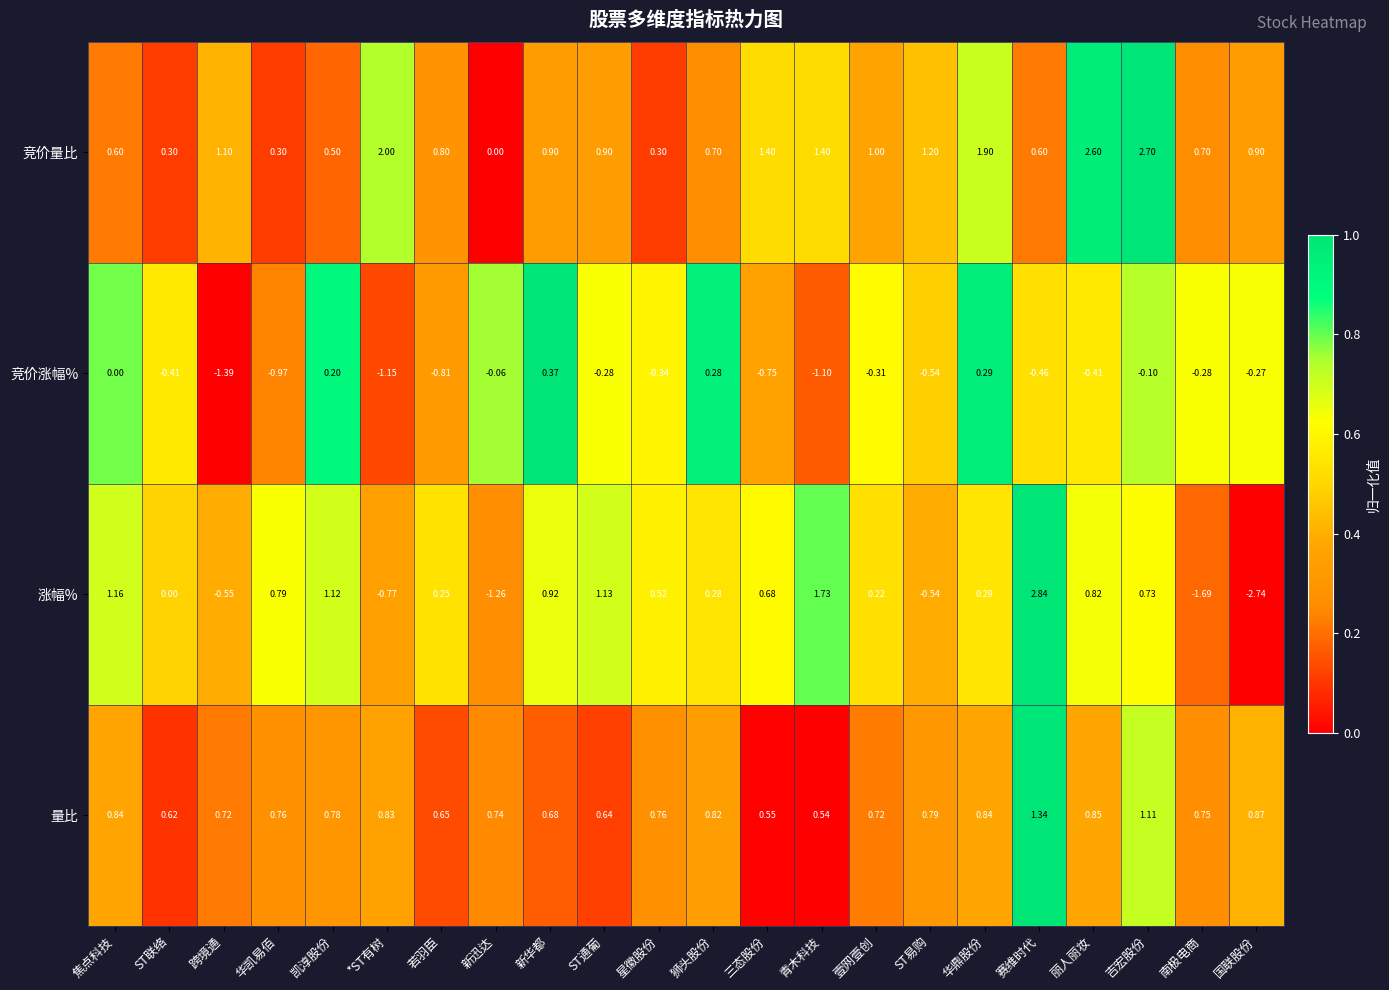

Between 新华都 and 国联股份, which series saw the biggest shift?

涨幅%